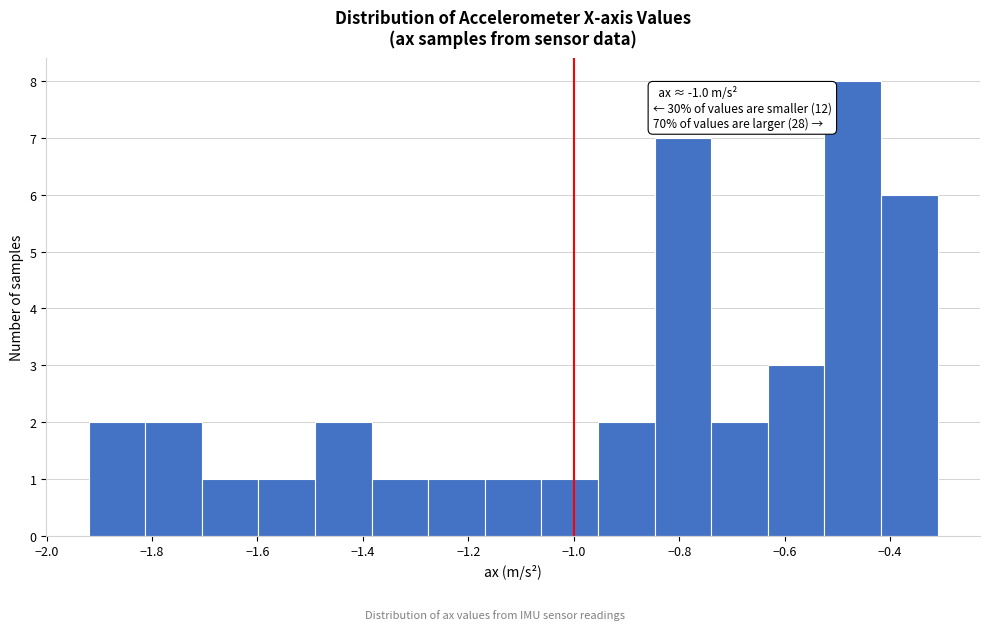

Which range on the x-axis has the tallest bar?

-0.52 to -0.42